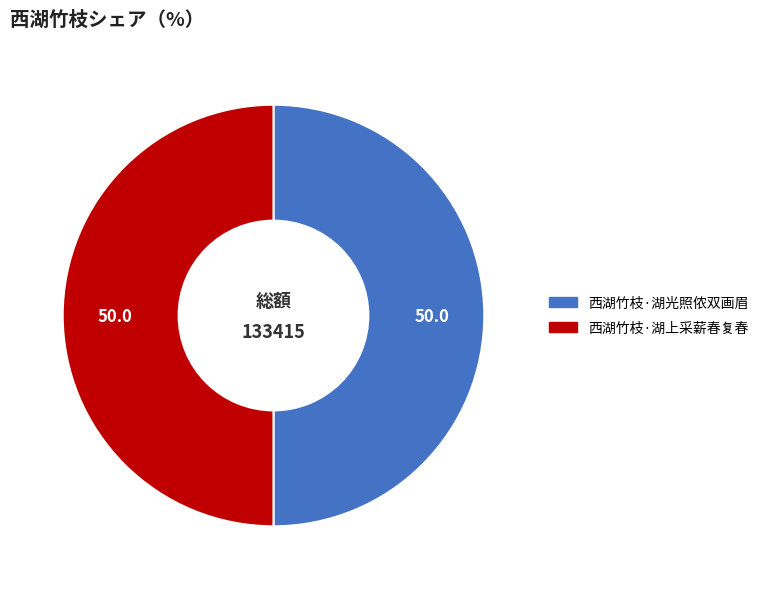

What is the ratio of the value at 西湖竹枝·湖上采薪春复春 to the value at 西湖竹枝·湖光照侬双画眉?

1.0